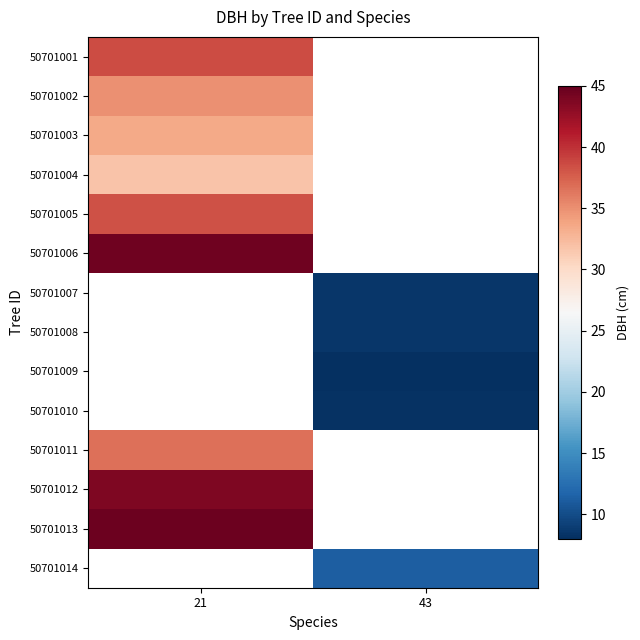

Where does the 50701014 series first go above 11?

43